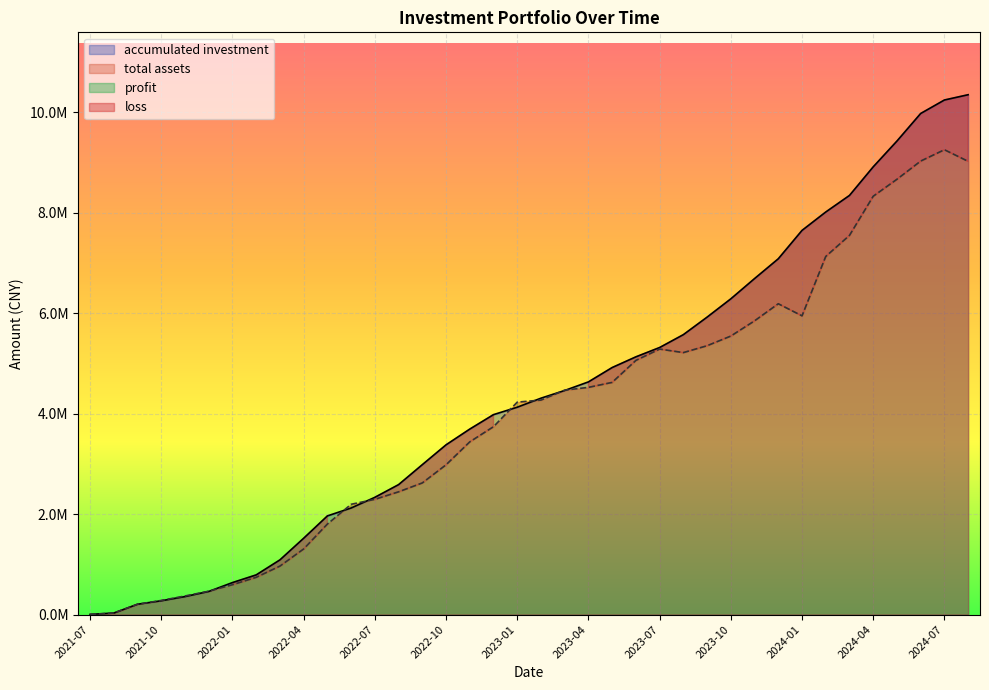

How many data points in total assets are above 4268024?

19